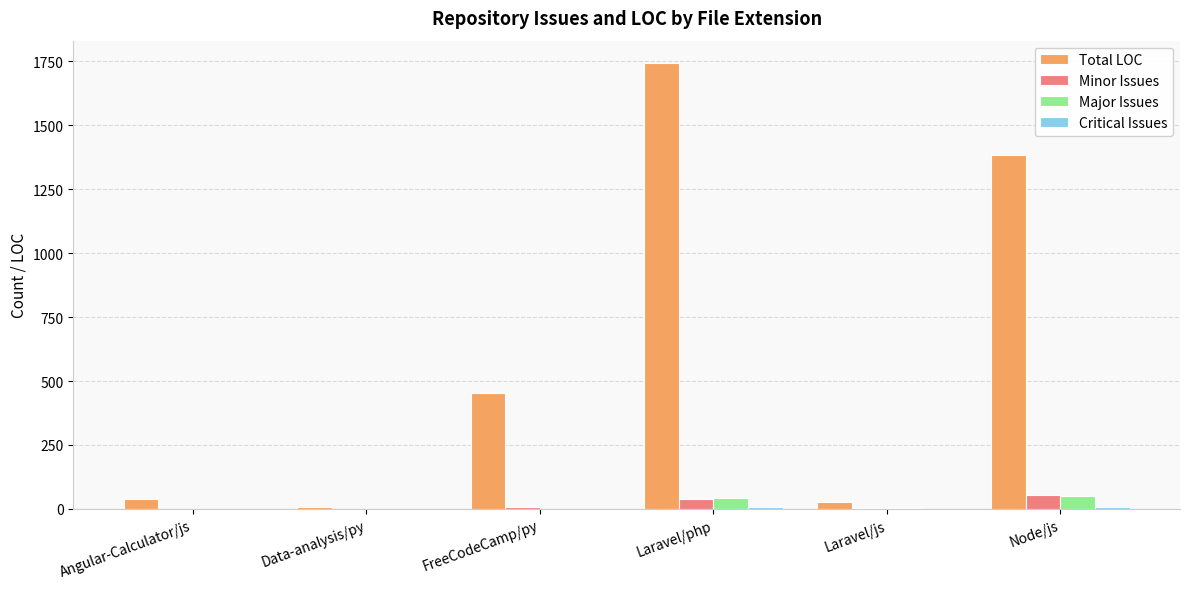

Between Data-analysis/py and Laravel/php, which series saw the biggest shift?

Total LOC